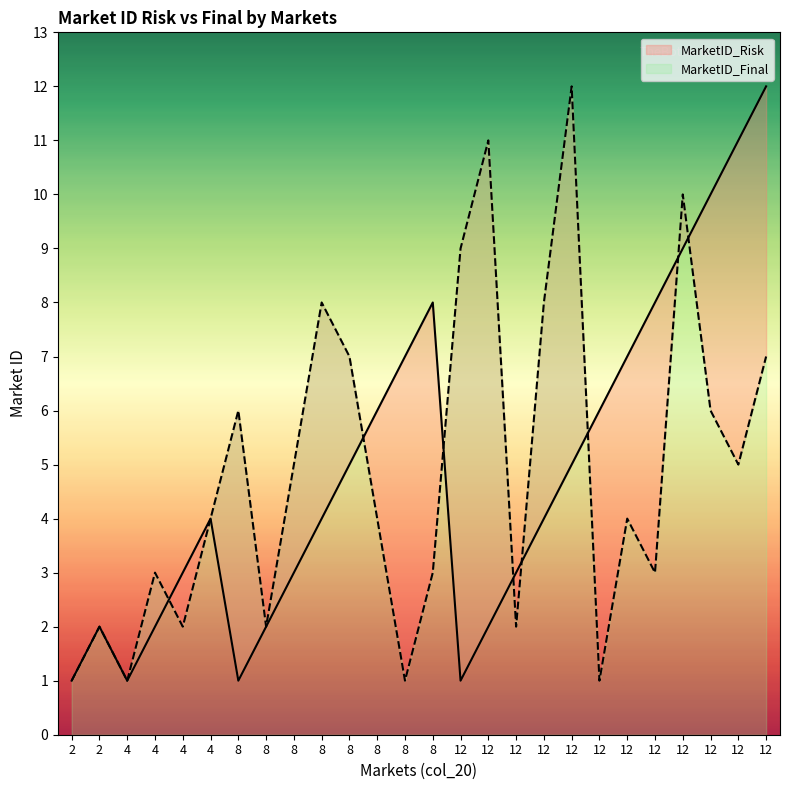

How many categories are shown in the chart?

26